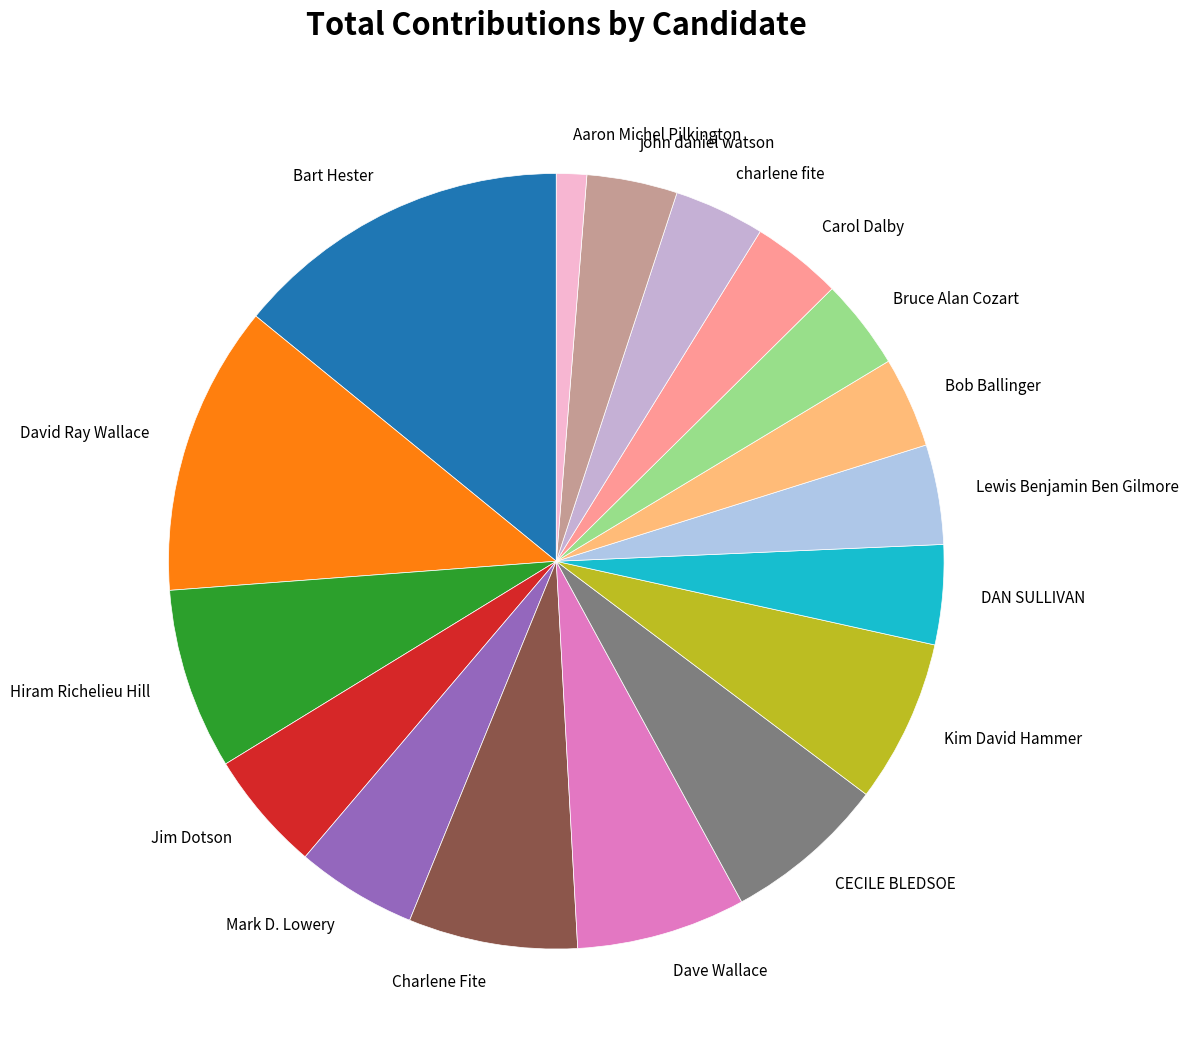

What is the ratio of the value at Carol Dalby to the value at David Ray Wallace?

0.3